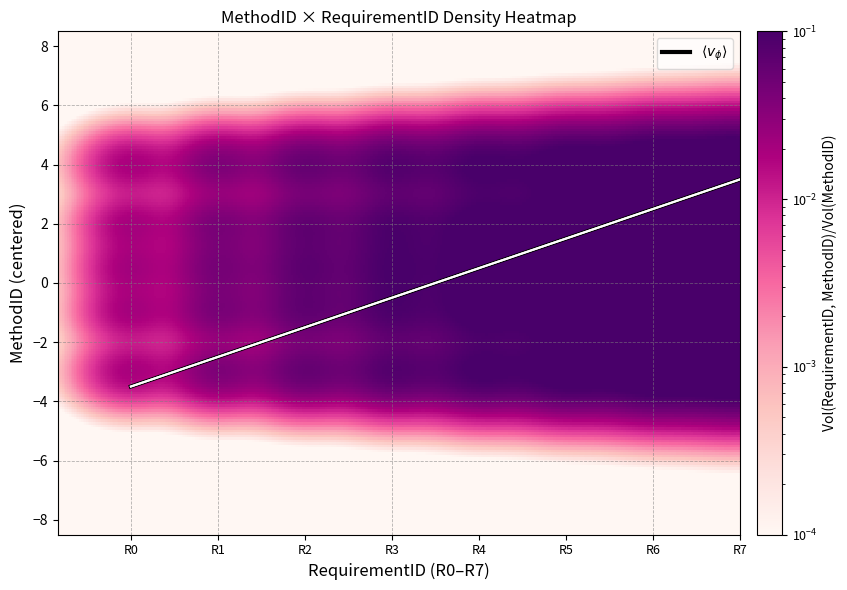

Where does the data first go above 0?

R4